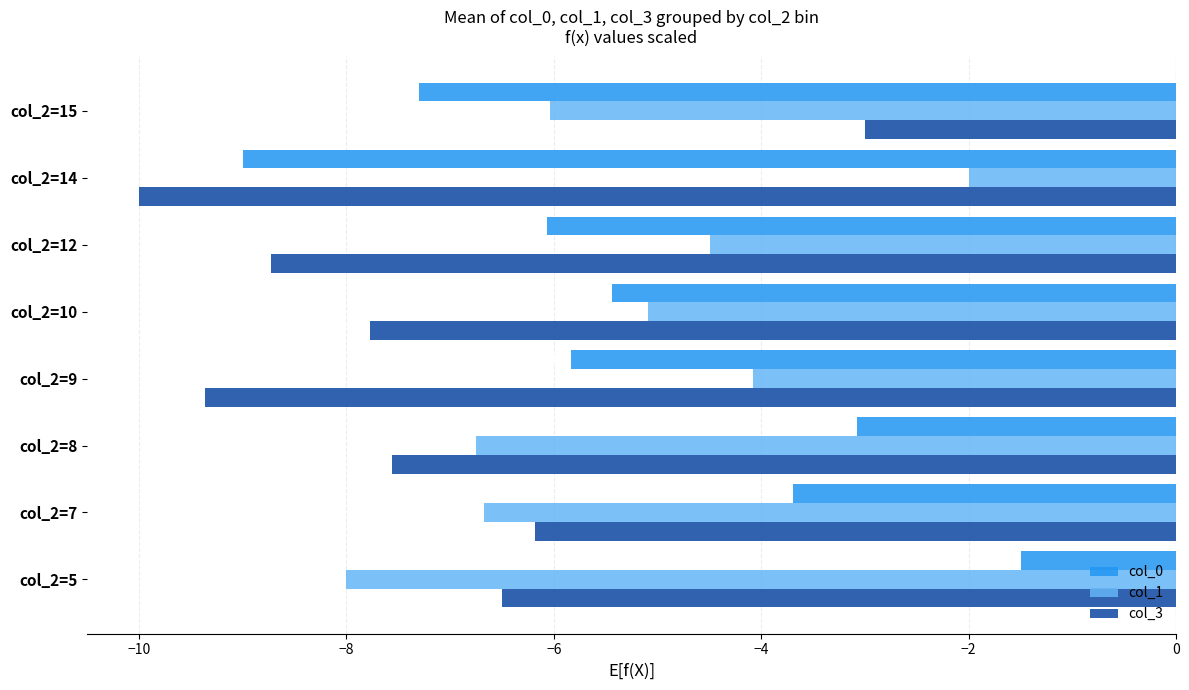

At which category is the sum across all series the highest?

col_2=5